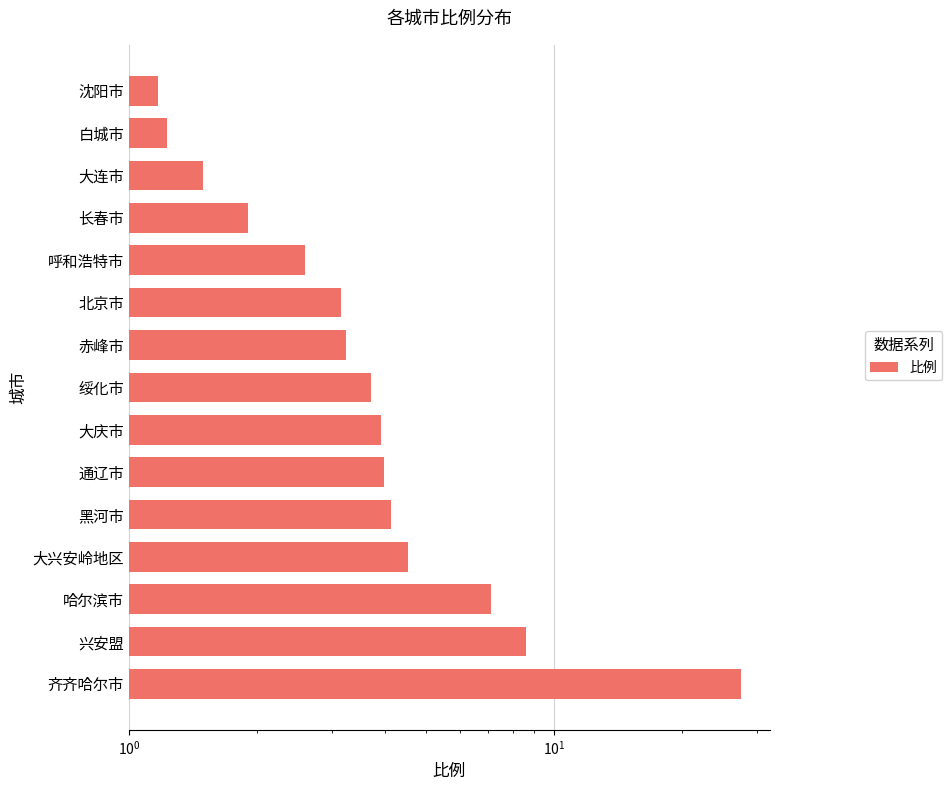

What is the value of the 6th bar from the left?

4.0